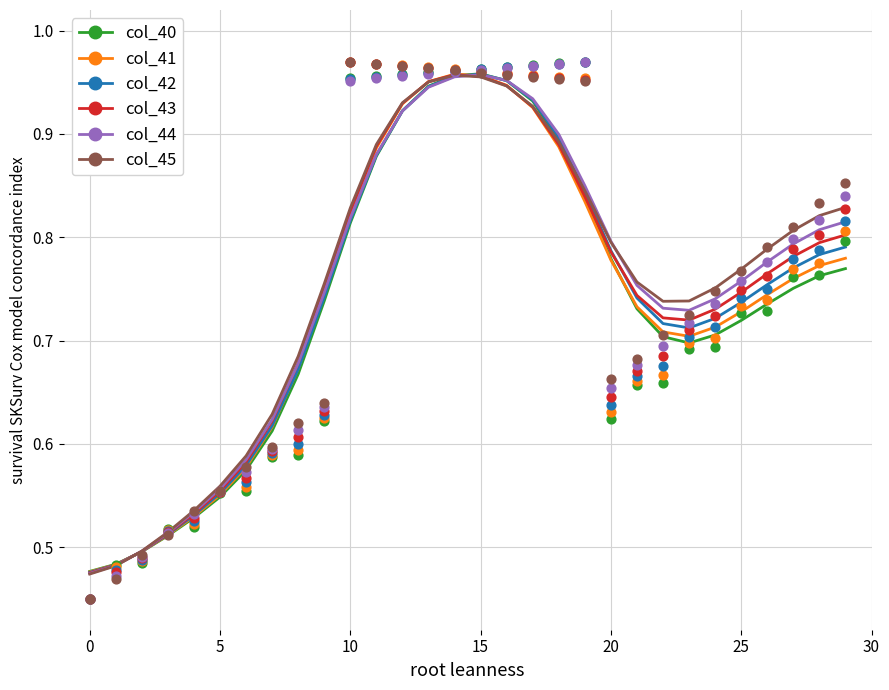

What are all the series names shown in the legend?

col_40, col_41, col_42, col_43, col_44, col_45